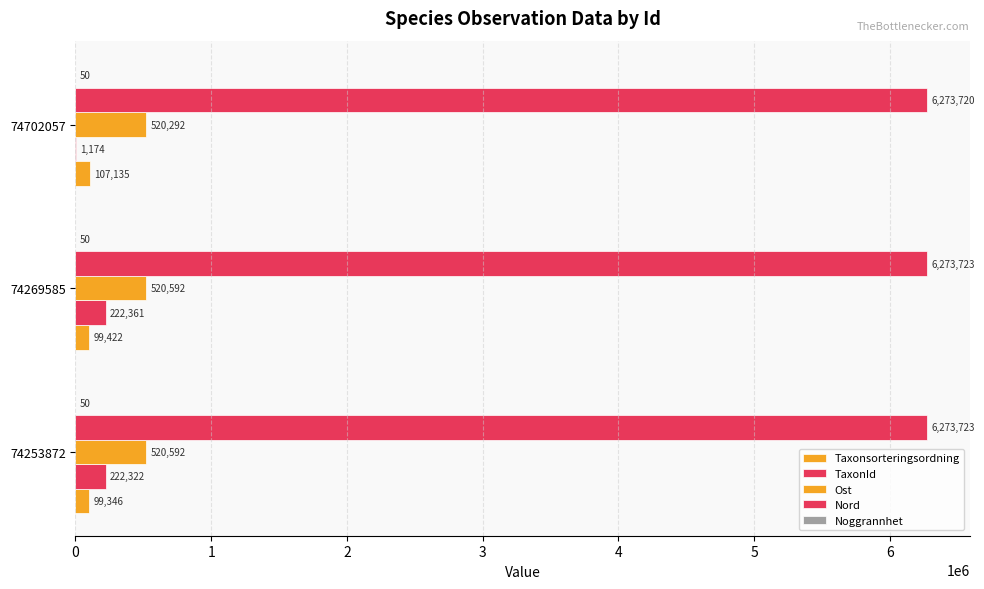

Count the number of data series in this chart.

5